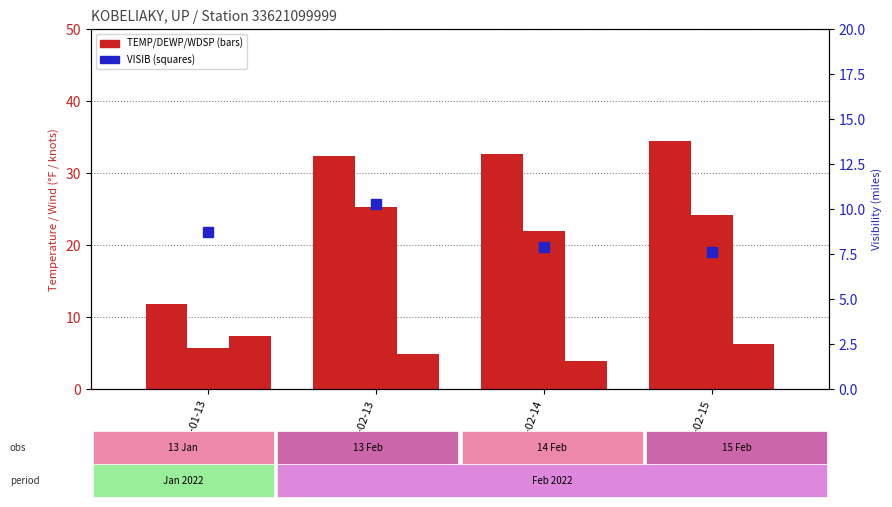

Which series has the largest total across all categories?

TEMP